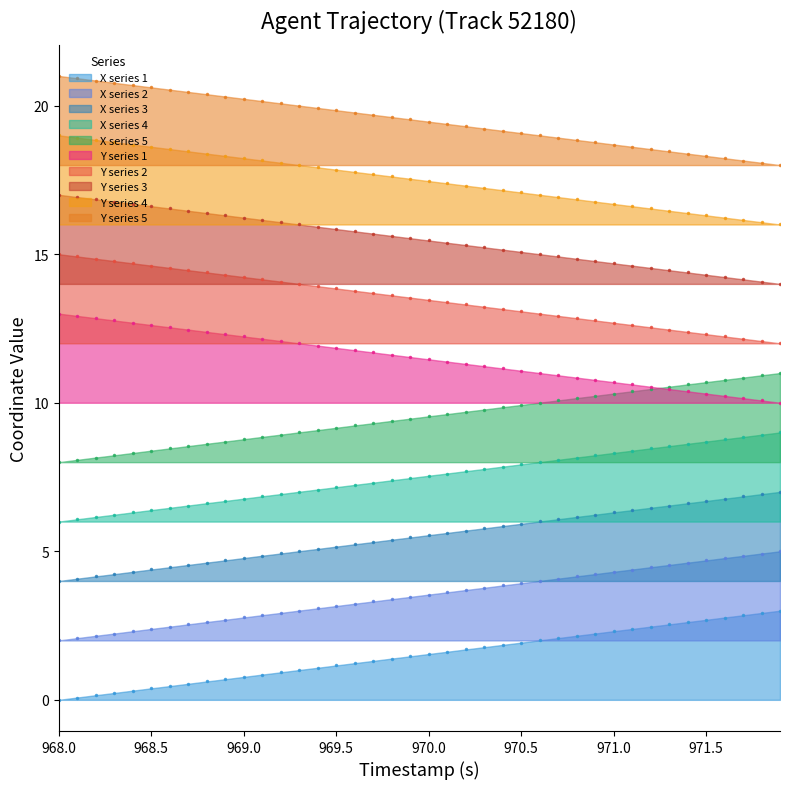

What is the maximum value for Y series 2?

15.0